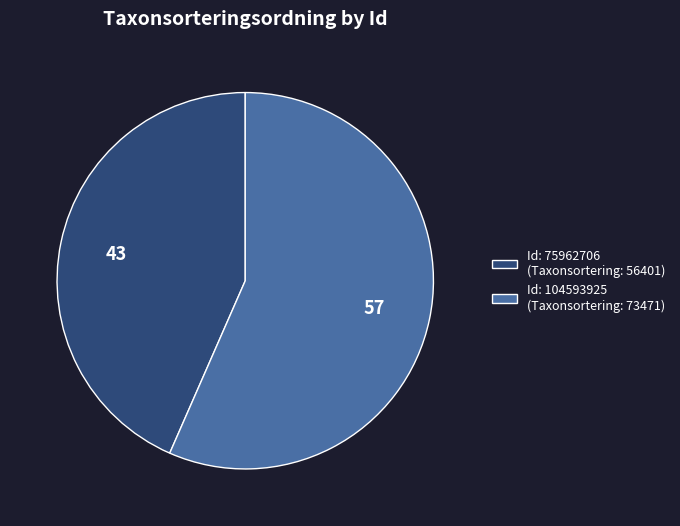

Approximately how many times larger is the value at Id: 104593925 (Taxonsortering: 73471) compared to Id: 75962706 (Taxonsortering: 56401)?

1.3